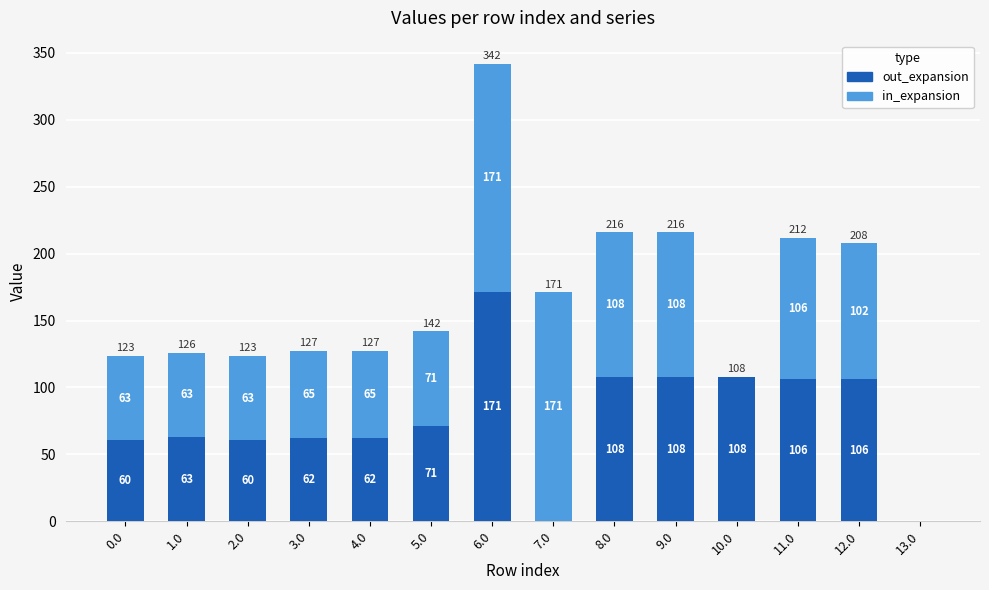

Count the number of data series in this chart.

2